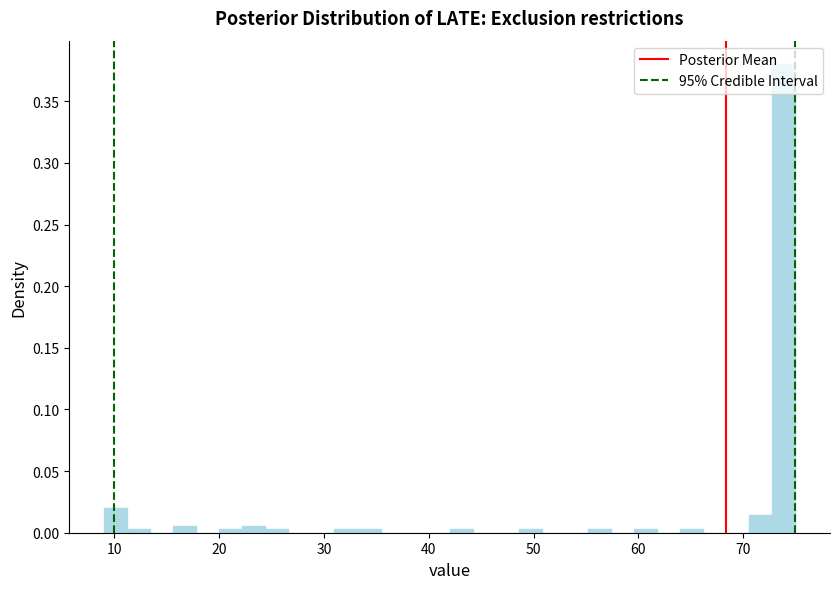

Around what value on the x-axis is the tallest bar? Give the approximate position of its centre, as read against the axis.

74